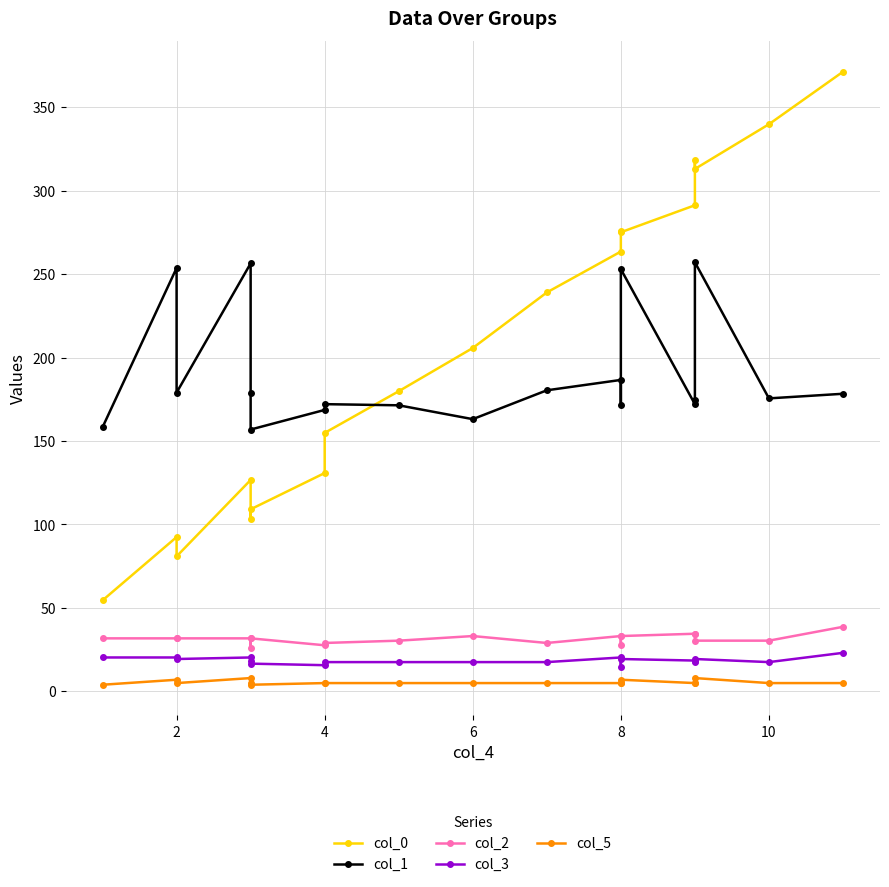

Reading left to right, extract all data points from this chart.

col_0: 54.5	92.4	80.9	126.6	103.5	109.1	130.8	154.8	179.8	205.7	239.0	263.5	275.5	275.0	291.2	318.5	312.9	339.7	371.2
col_1: 158.2	253.6	179.0	256.4	179.0	156.9	168.6	172.1	171.4	163.1	180.4	186.6	171.4	252.9	172.1	174.8	257.1	175.5	178.3
col_2: 31.8	31.8	31.8	31.8	26.3	31.8	27.6	29.0	30.4	33.2	29.0	33.2	27.6	33.2	34.6	34.6	30.4	30.4	38.7
col_3: 20.3	20.3	19.4	20.3	18.5	16.6	15.7	17.6	17.6	17.6	17.6	20.3	14.8	19.4	18.5	17.6	19.4	17.6	23.1
col_5: 4.0	7.0	5.0	8.0	5.0	4.0	5.0	5.0	5.0	5.0	5.0	5.0	5.0	7.0	5.0	5.0	8.0	5.0	5.0